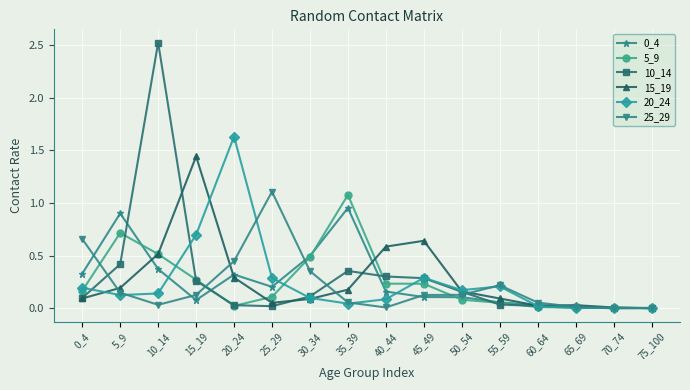

At which label does 5_9 reach its peak?

35_39